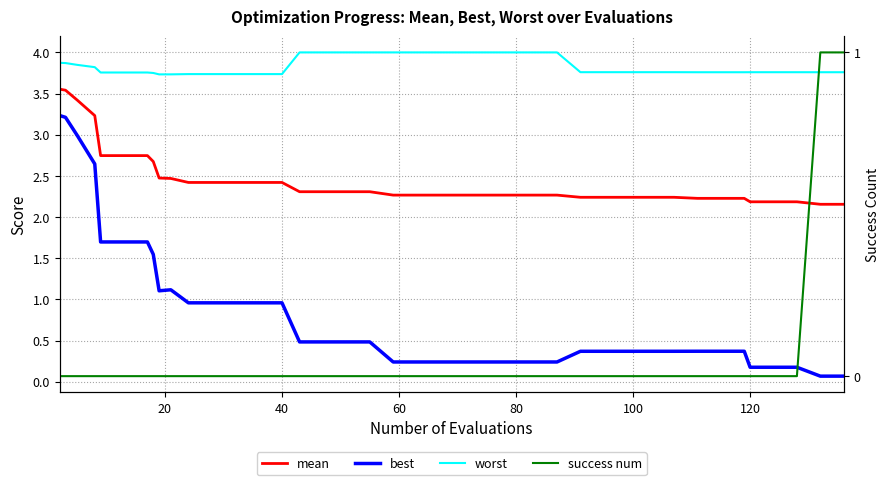

How many distinct data groups are displayed?

4